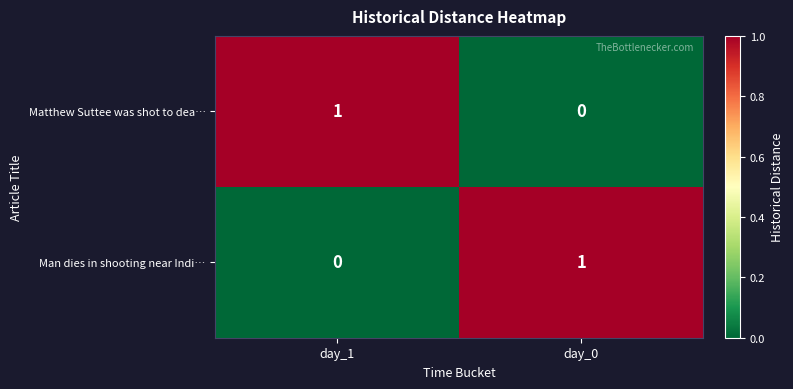

How many data points in Man dies in shooting near Indi… are less than 1?

1